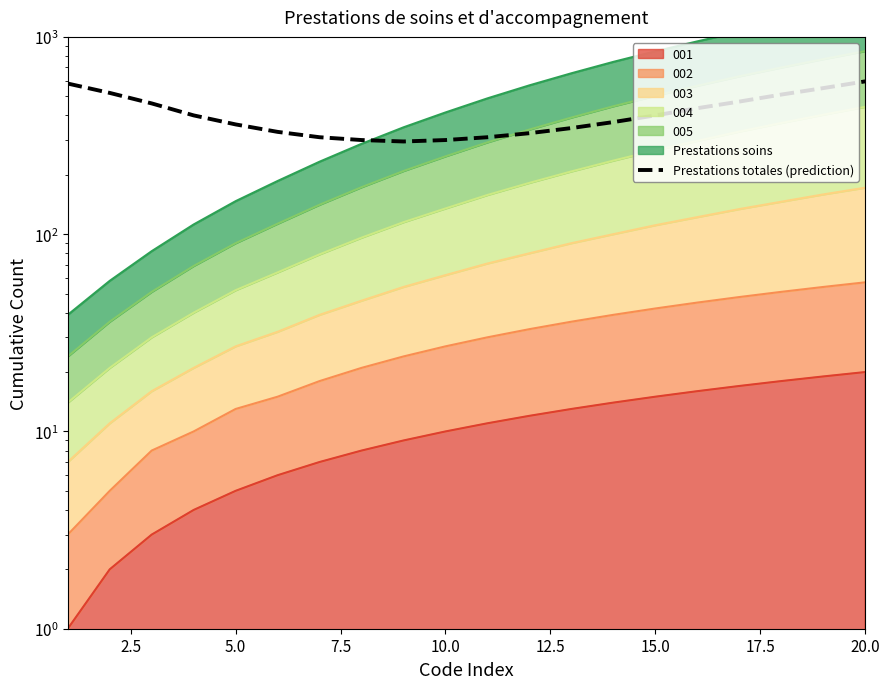

What is the sum of the values at 12.5 and 2.5?

850